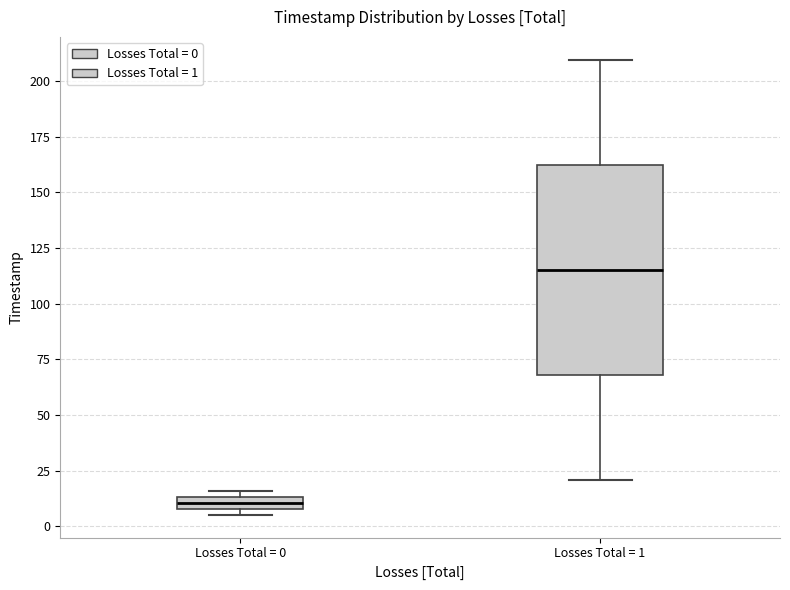

Comparing the boxes themselves (not the whiskers), which one is the tallest?

Losses Total = 1